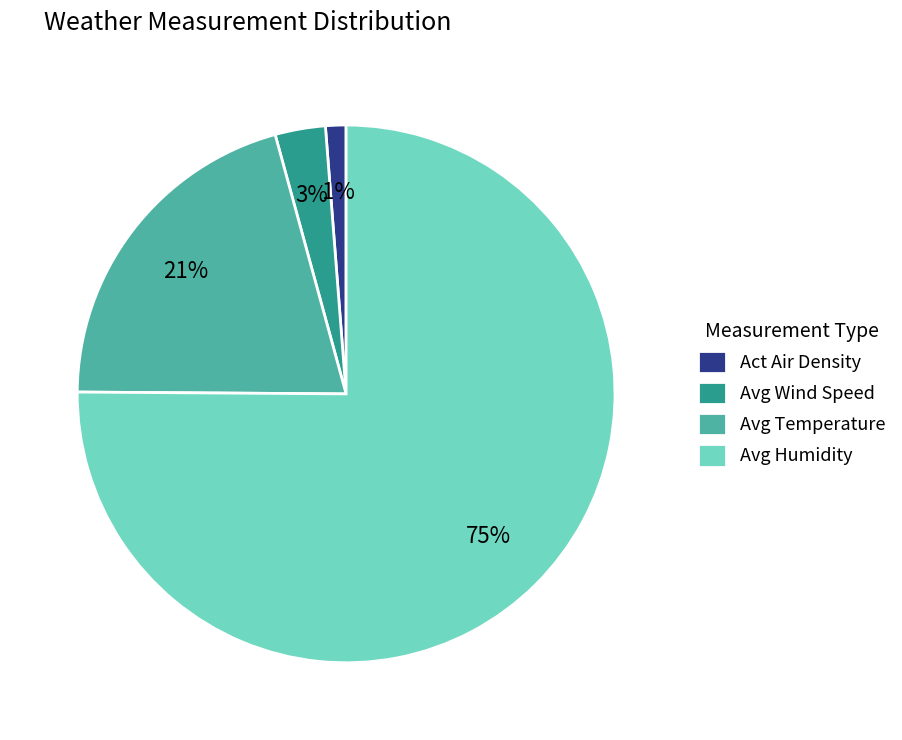

Which has a higher value, Act Air Density or Avg Humidity?

Avg Humidity